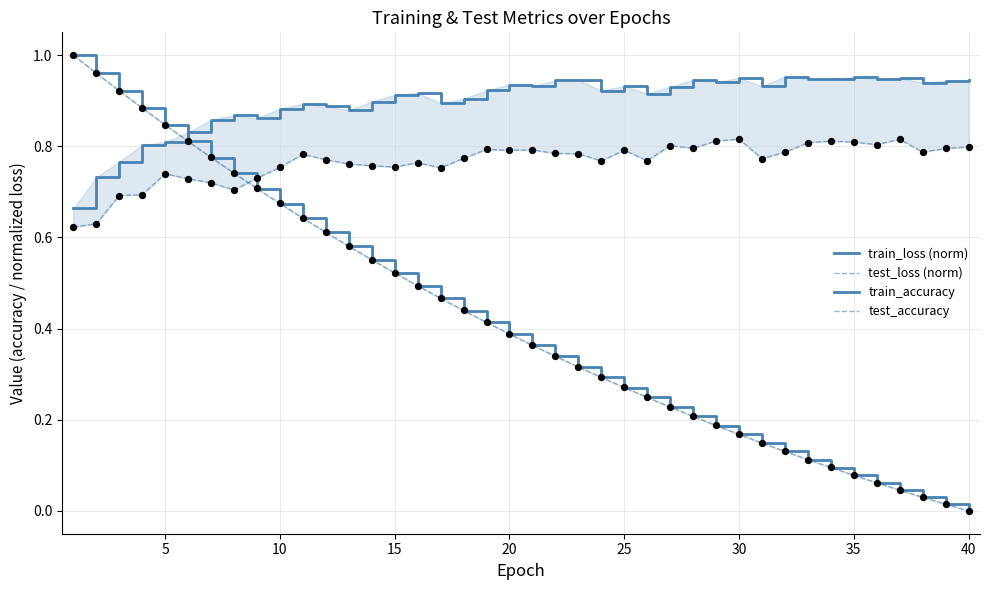

Is the value of train_accuracy at 11 greater than the value of train_loss (norm) at 25?

Yes